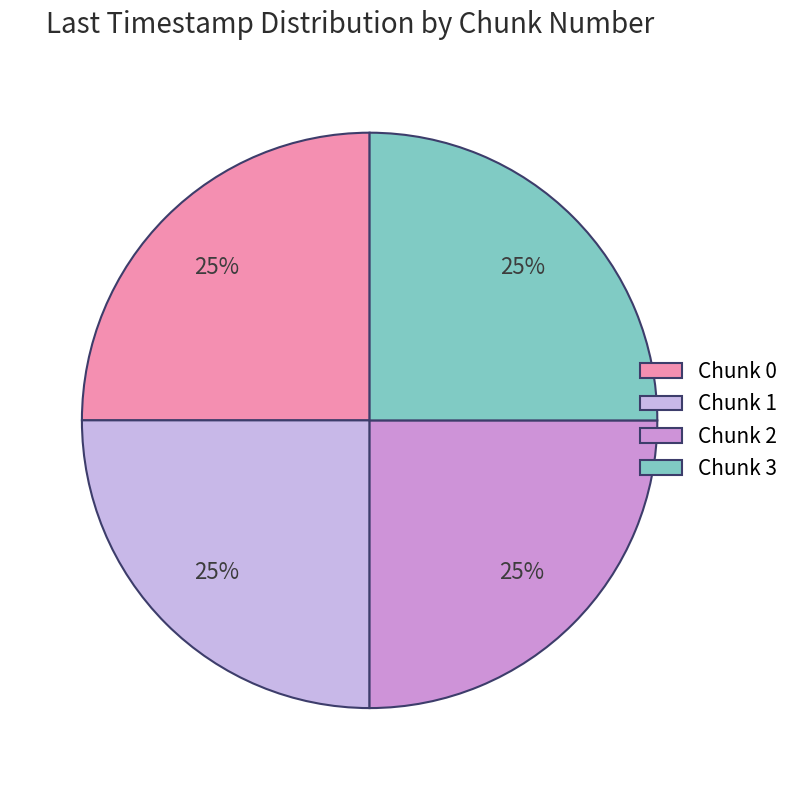

Is there any slice that represents more than half of the pie?

No